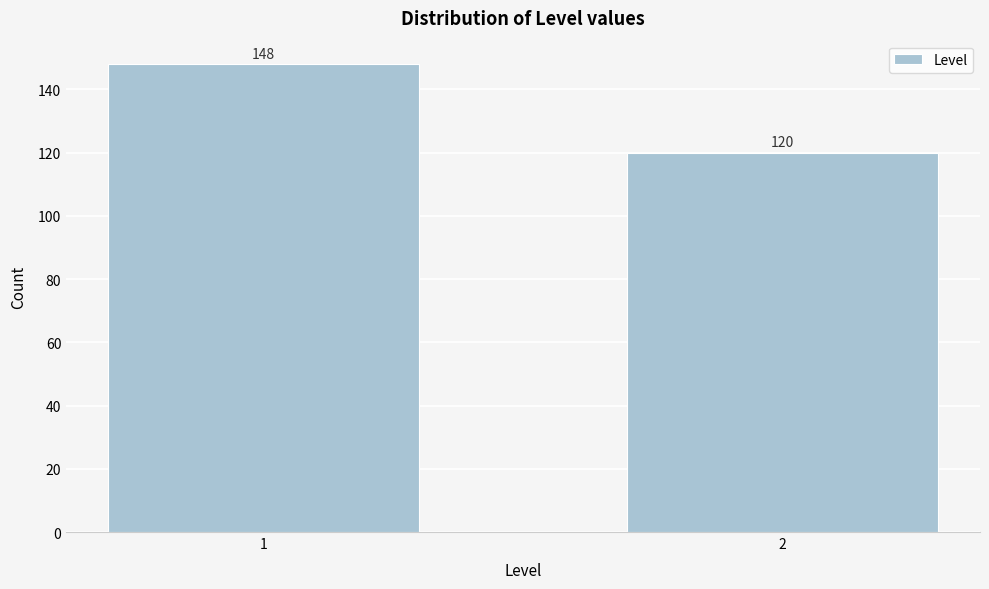

Reading right to left, list all the values displayed in this chart.

2=120	1=148